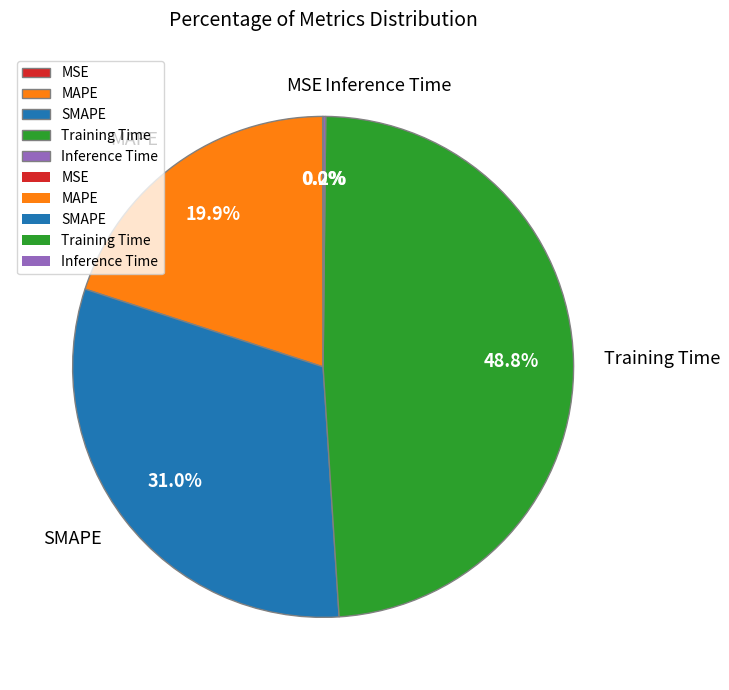

Which has a higher value, SMAPE or Training Time?

Training Time